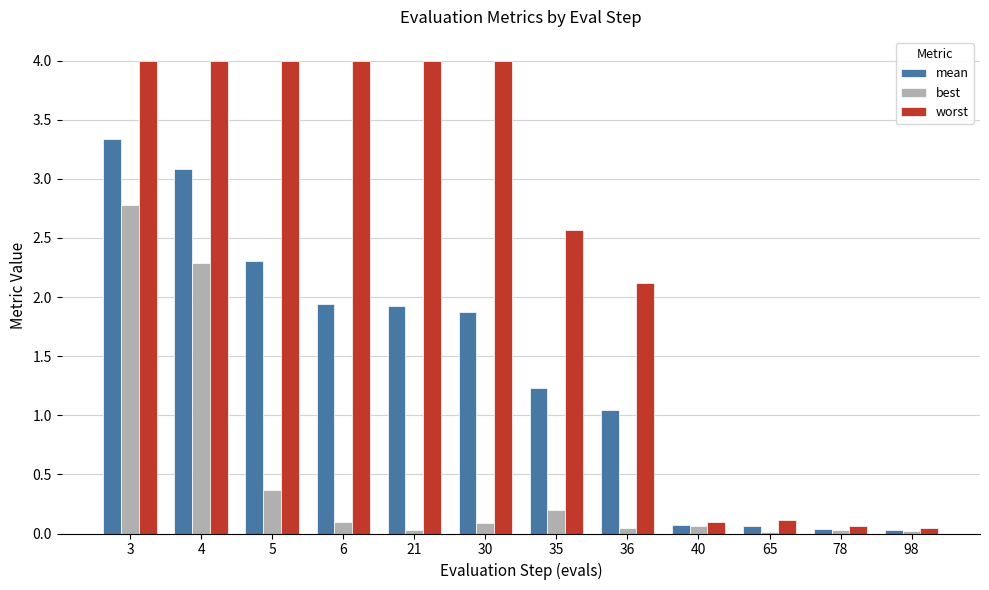

Which series has the widest spread of values?

worst